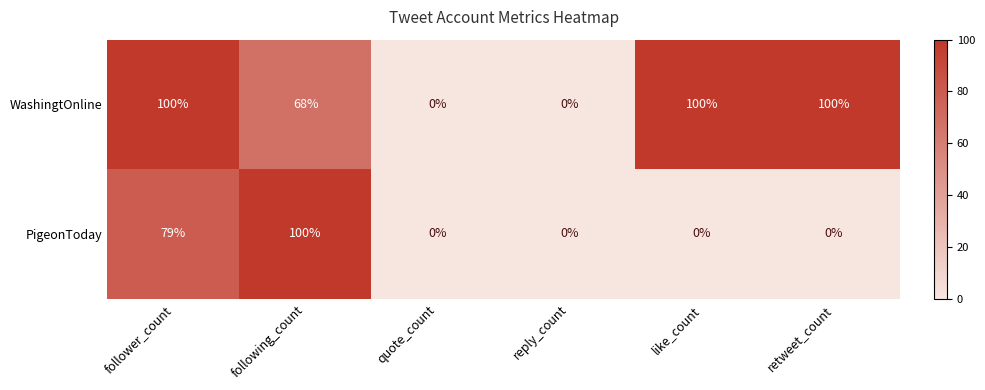

Reading left to right, list all the values displayed in this chart.

WashingtOnline: follower_count=100	following_count=68	quote_count=0	reply_count=0	like_count=100	retweet_count=100
PigeonToday: follower_count=79	following_count=100	quote_count=0	reply_count=0	like_count=0	retweet_count=0